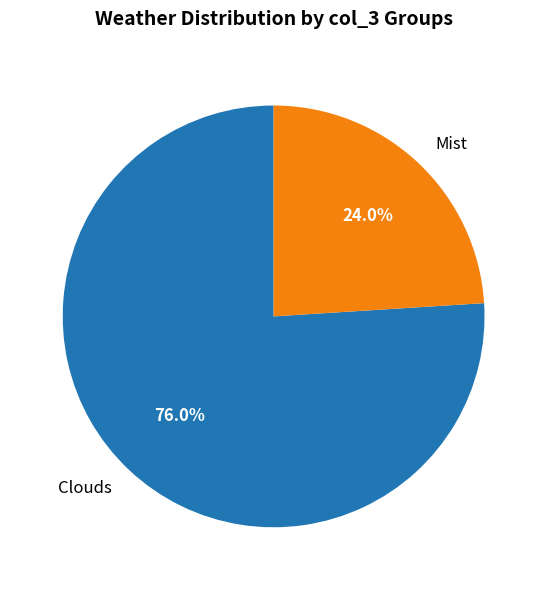

How many slices are in this pie chart?

2